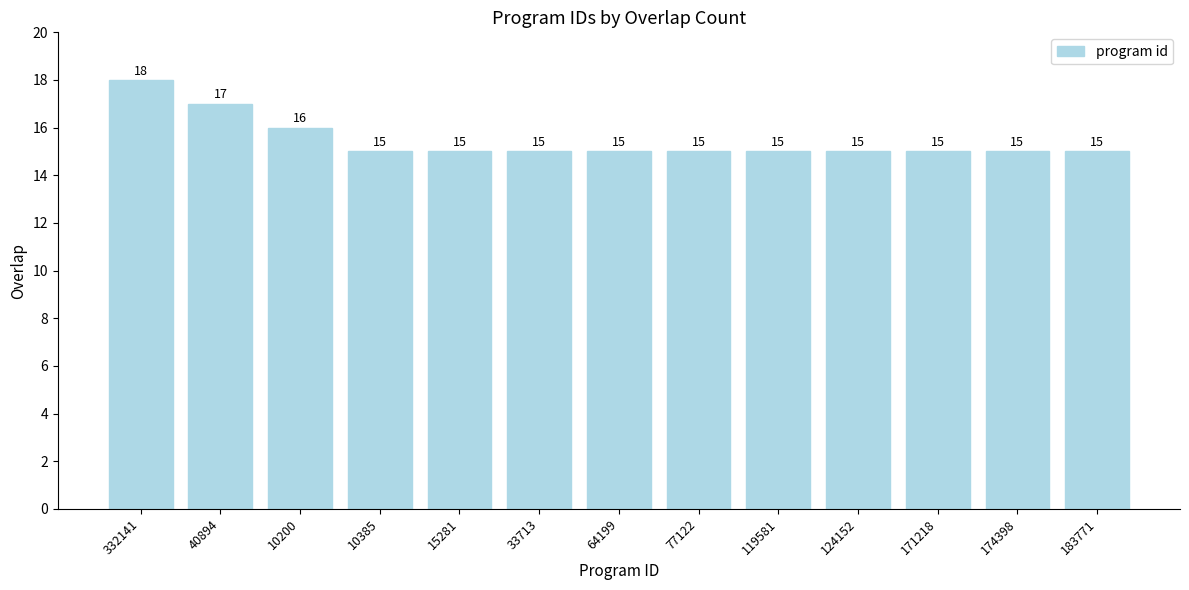

The value at 183771 is 15. True or false?

True